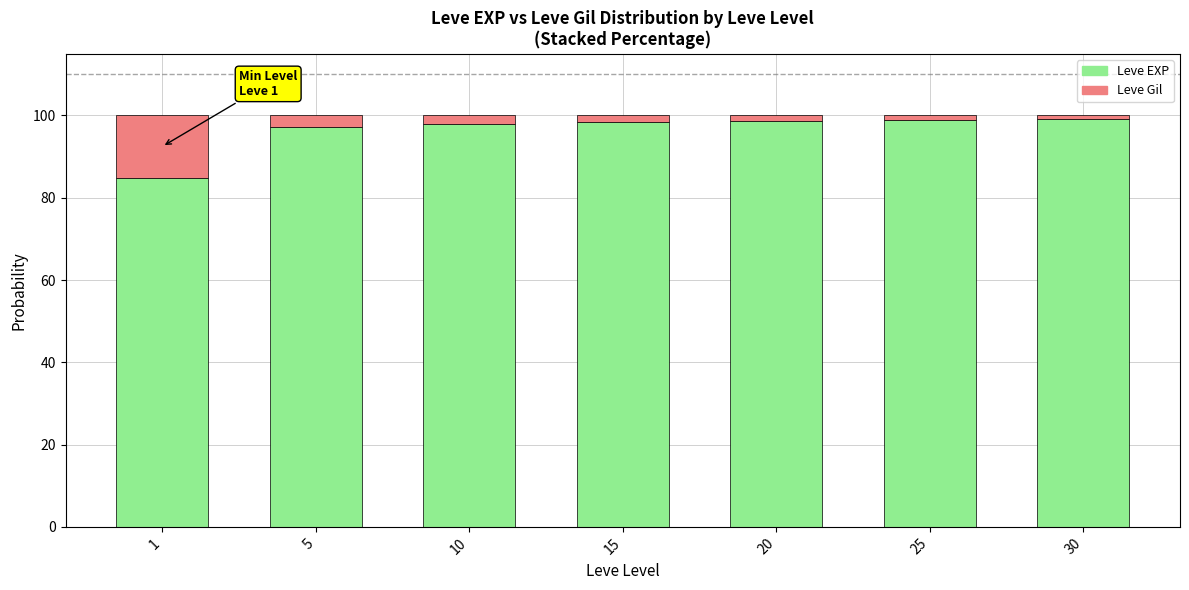

How many series are shown in this chart?

2